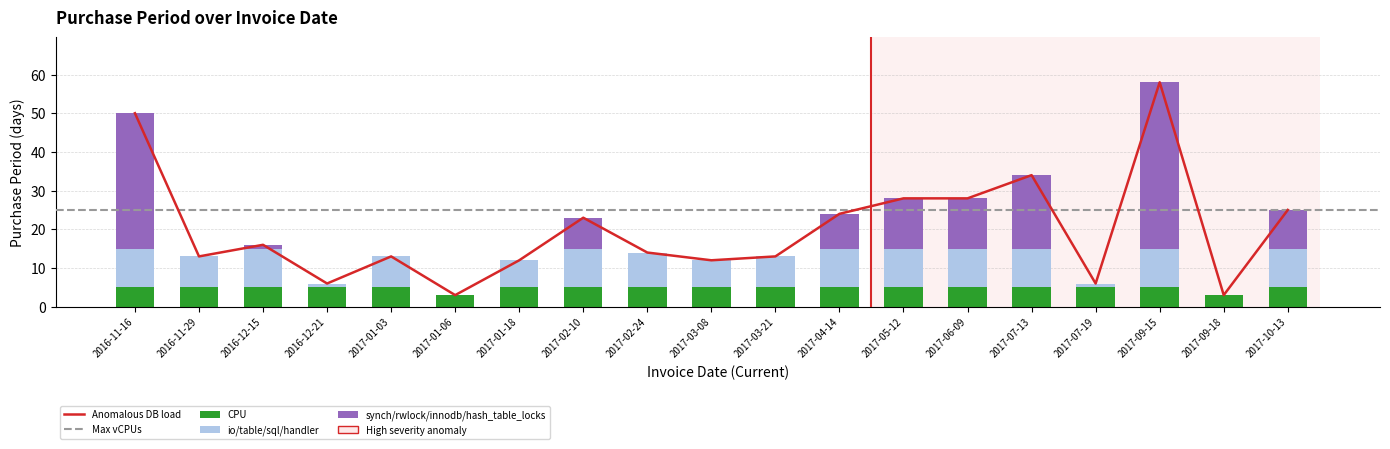

Are the bars horizontal?

No